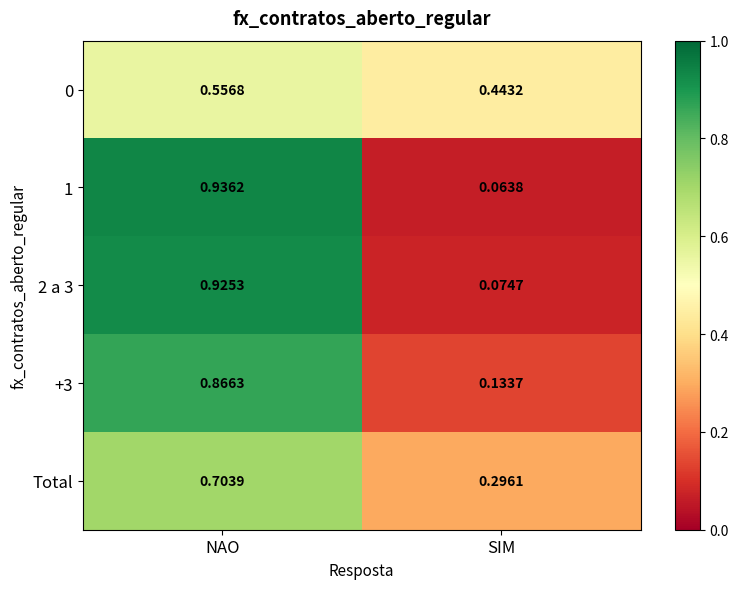

List the series in order of their peak value, lowest first.

0, Total, +3, 2 a 3, 1